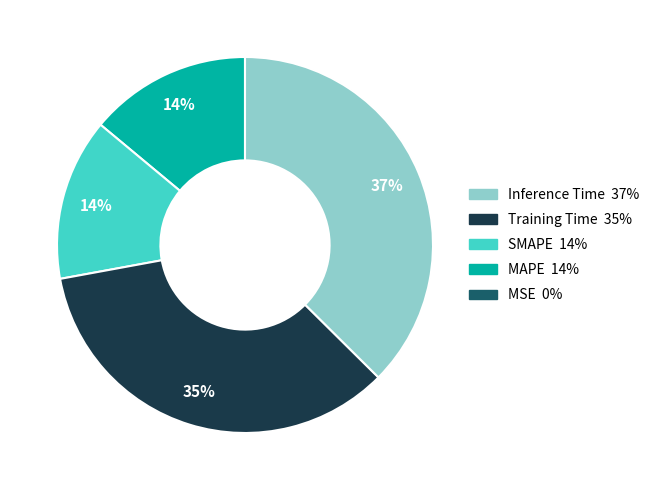

To the nearest percent, what is the difference between the largest and smallest slice percentages?

37%